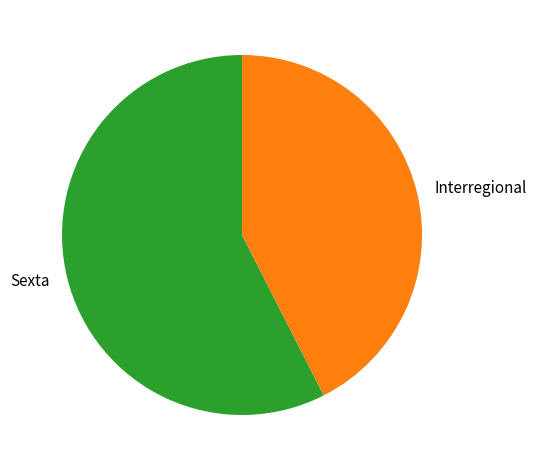

Combined, do Sexta and Interregional account for over 50%?

Yes